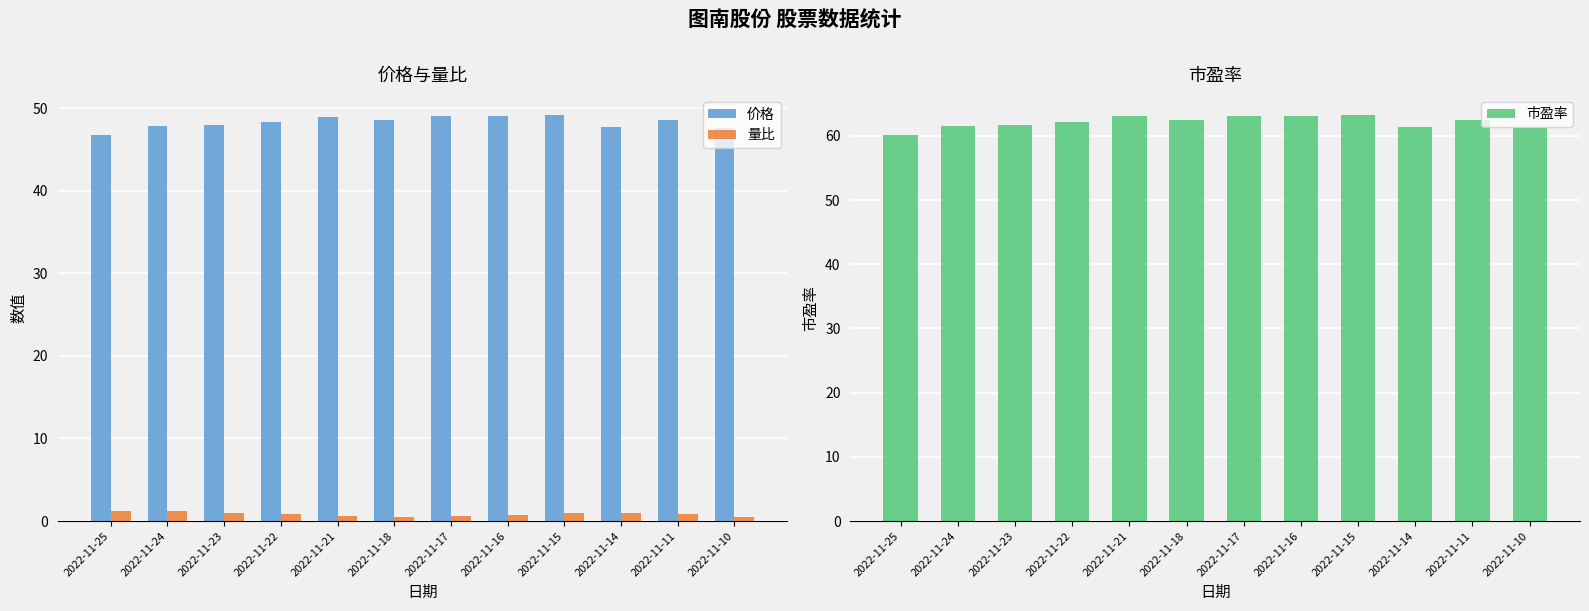

What is the total value across all series at 2022-11-21?

112.6